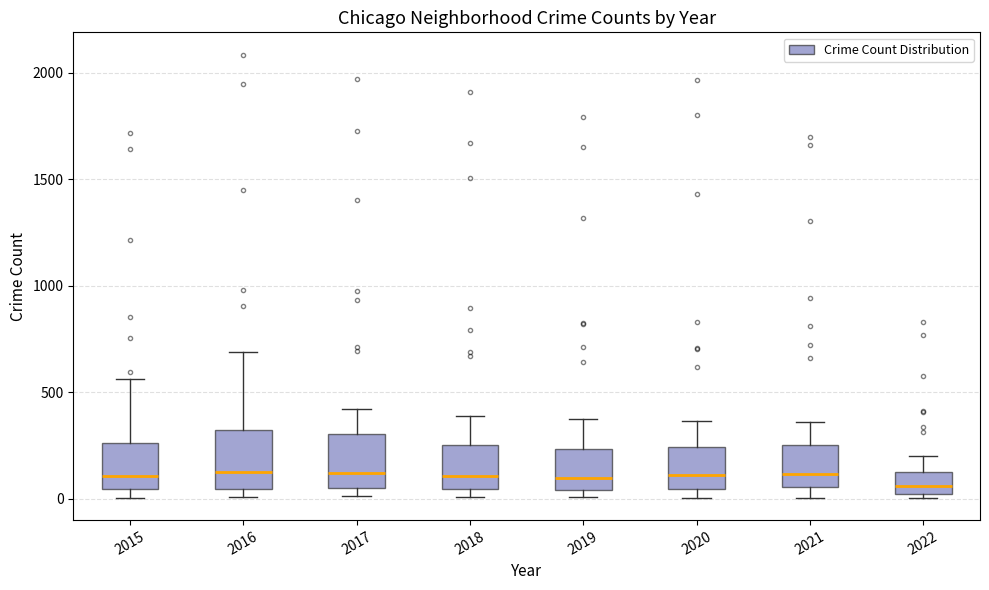

Where is the lower edge of the box at x = 2019 on the y-axis? The values are not printed on the chart, so give them approximately, as read against the axis.

50